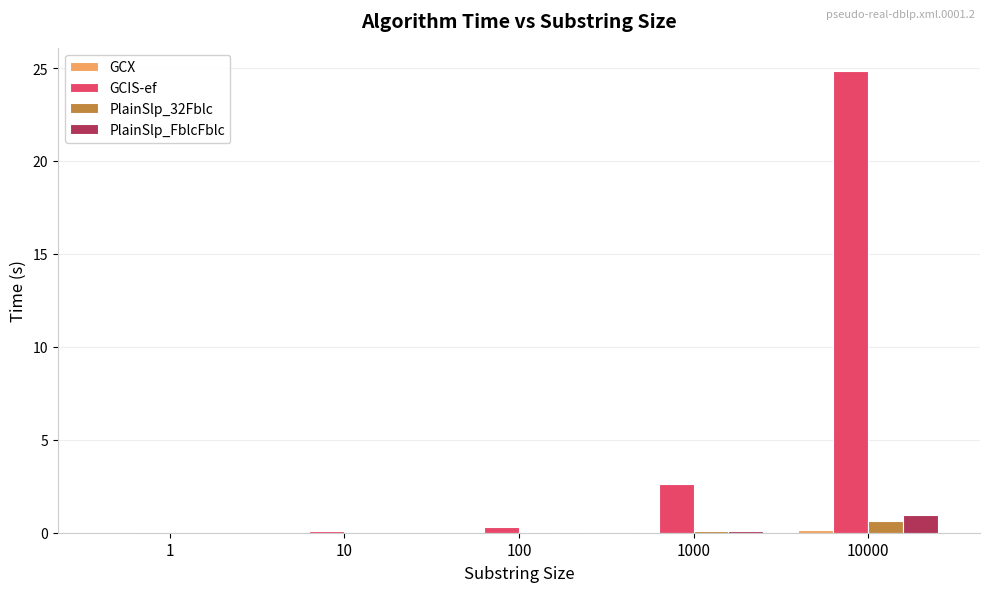

Which series has the largest total across all categories?

GCIS-ef